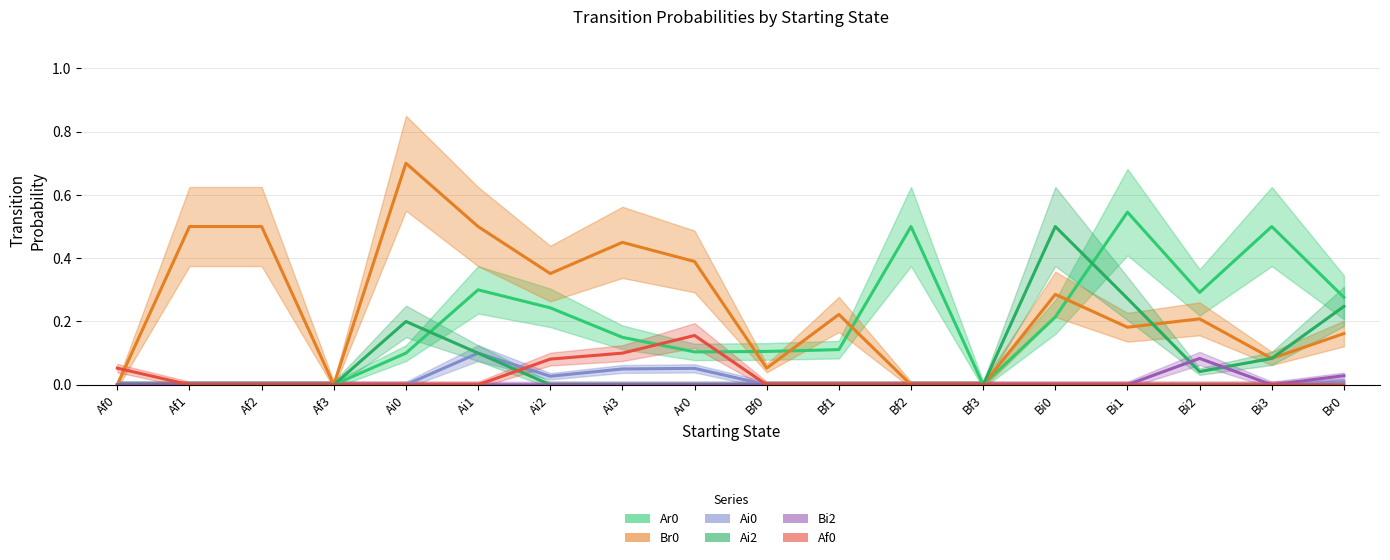

What is the label of the 1st point from the right?

Br0